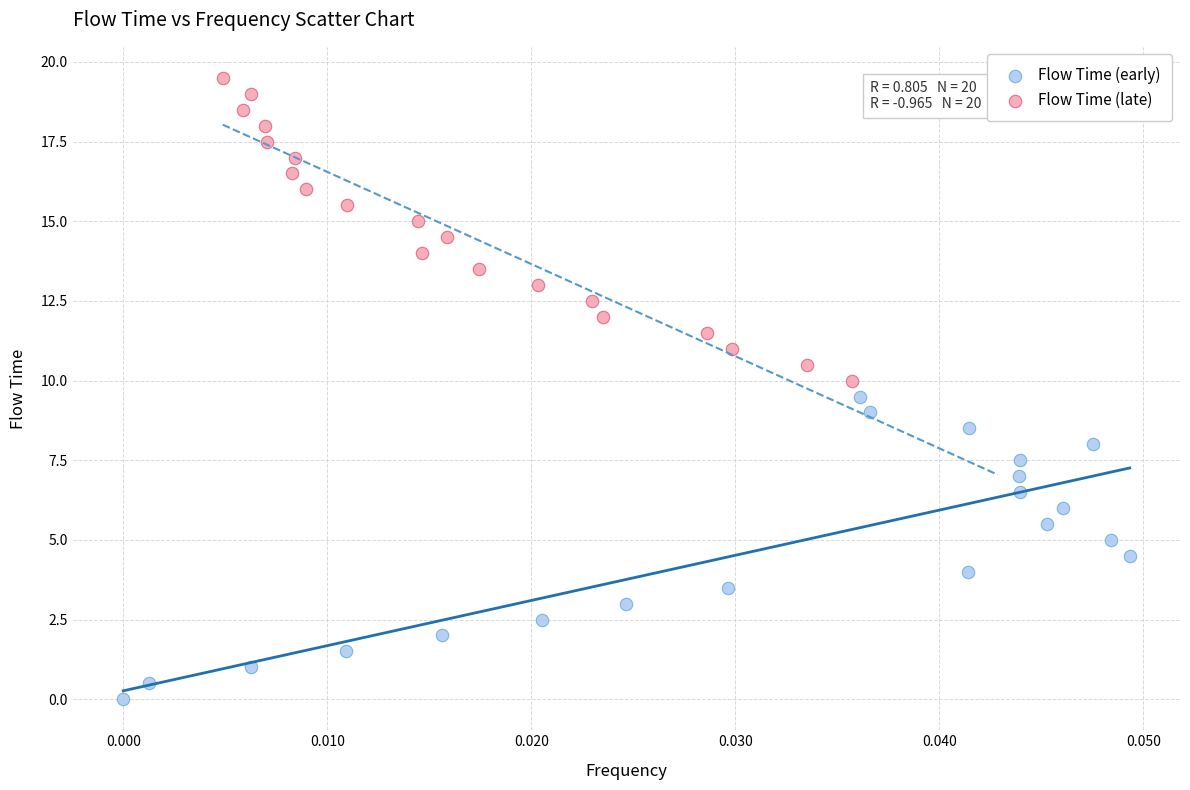

Which series reaches the maximum Y coordinate?

Flow Time (late)